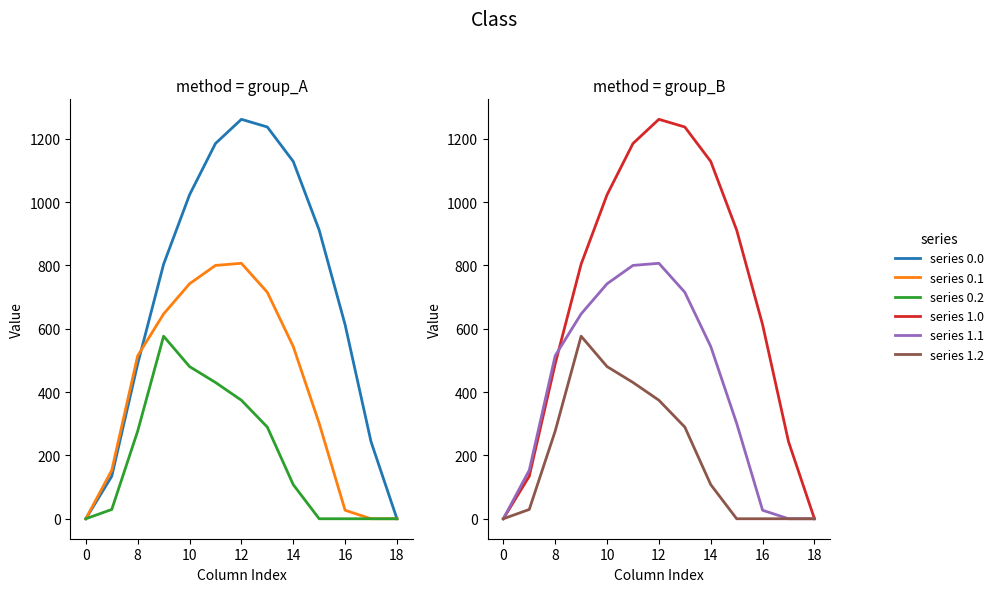

True or false: series 0.0 and series 0.2 intersect in this chart.

False